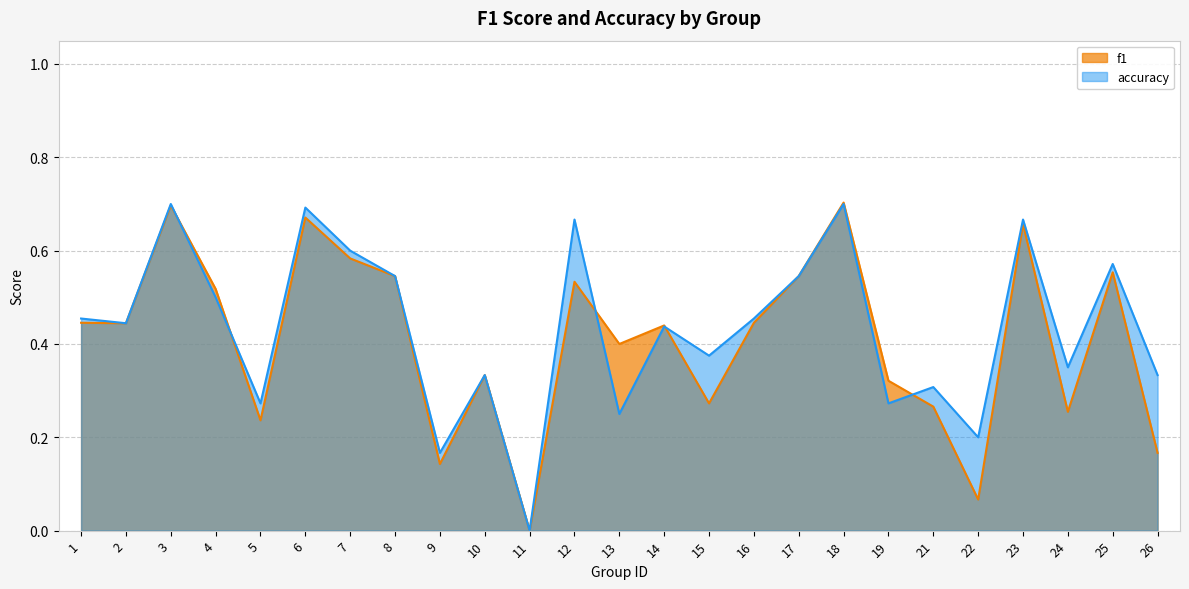

What are all the series names shown in the legend?

f1, accuracy